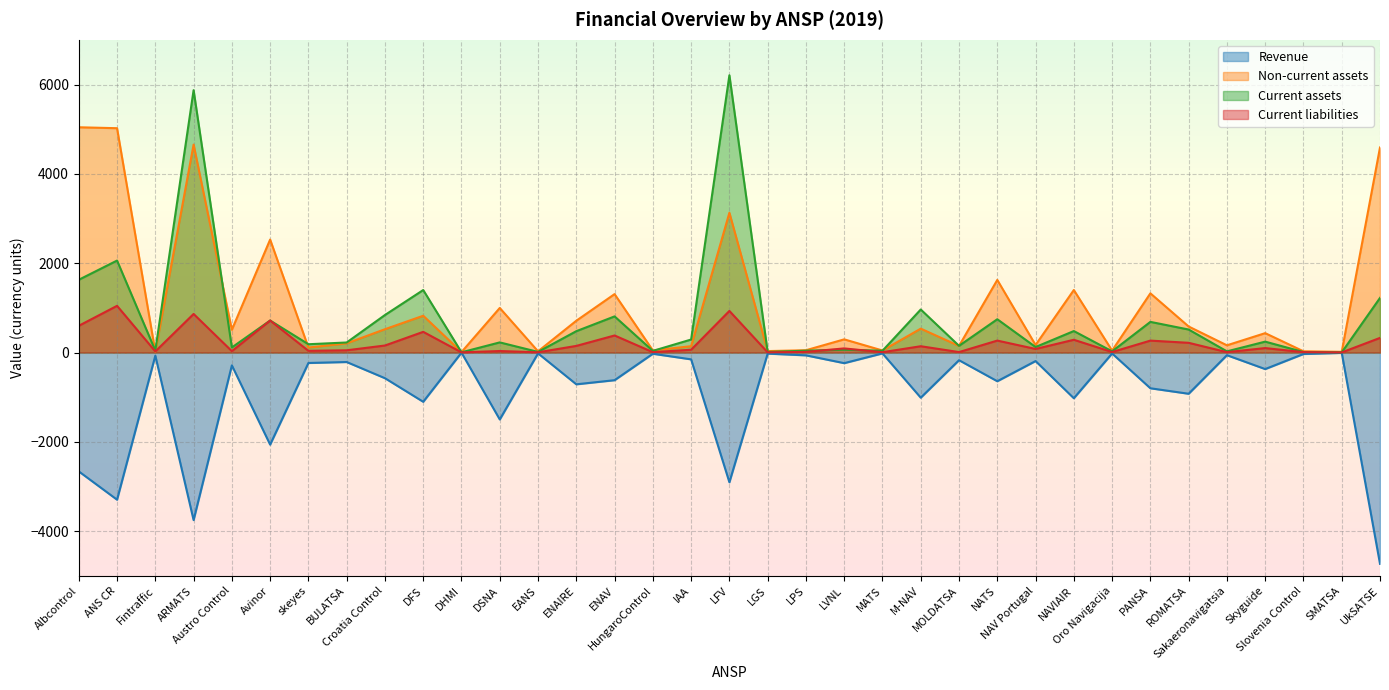

What is the total value across all series at LGS?

22.9